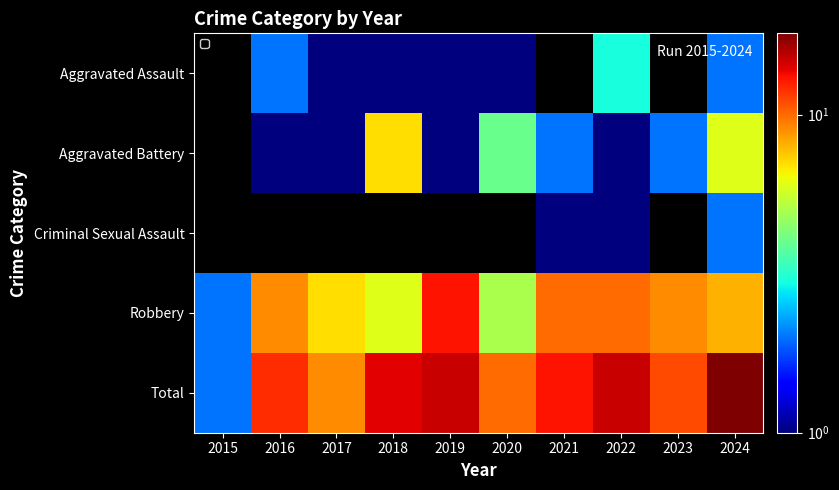

Which series has the largest total across all categories?

Total